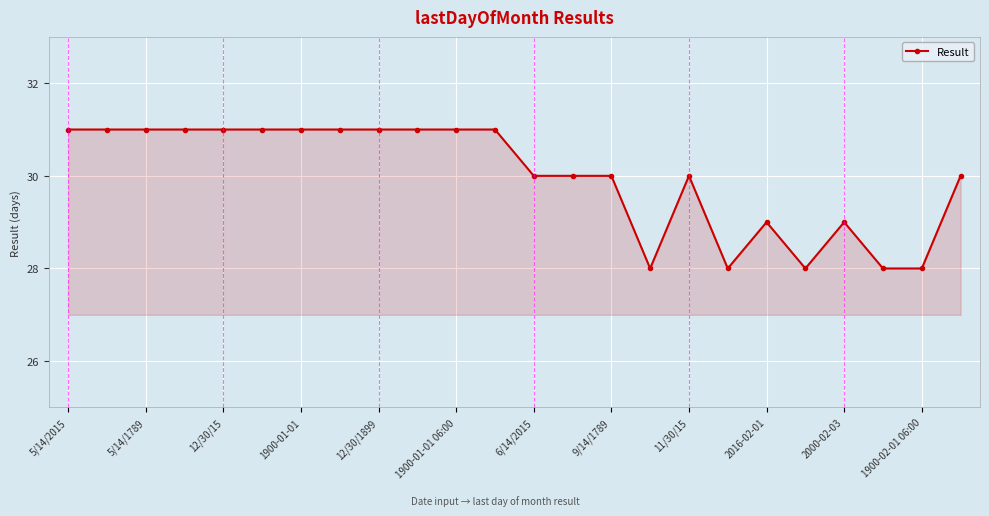

How many lines are shown in the chart?

1